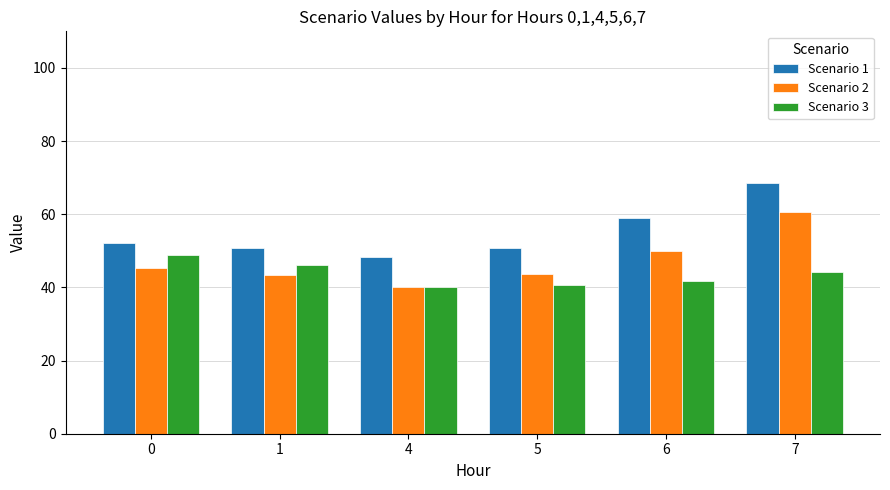

How many data points in Scenario 2 are above 45?

3